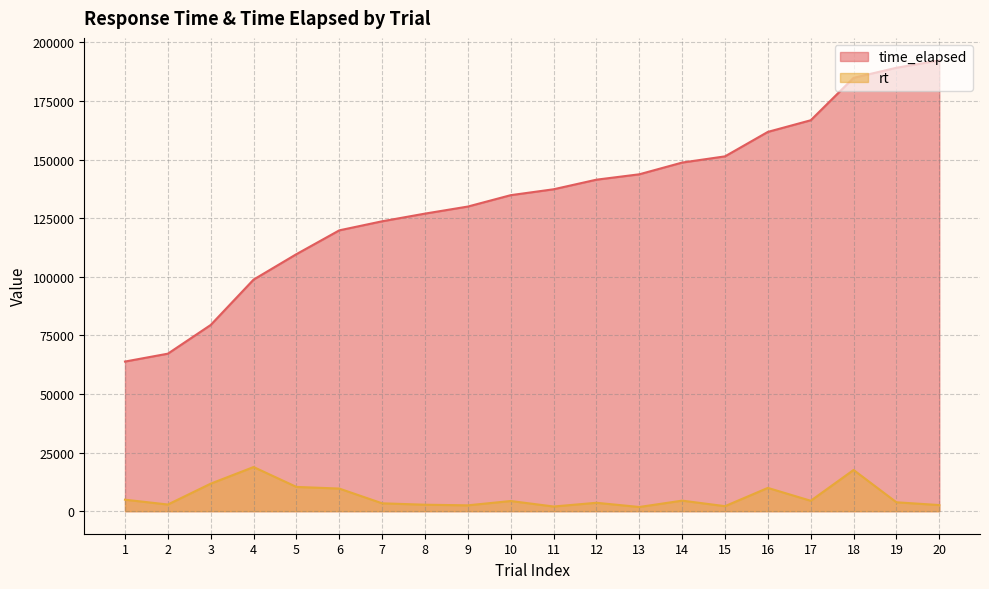

At how many categories does at least one series exceed 179711?

3